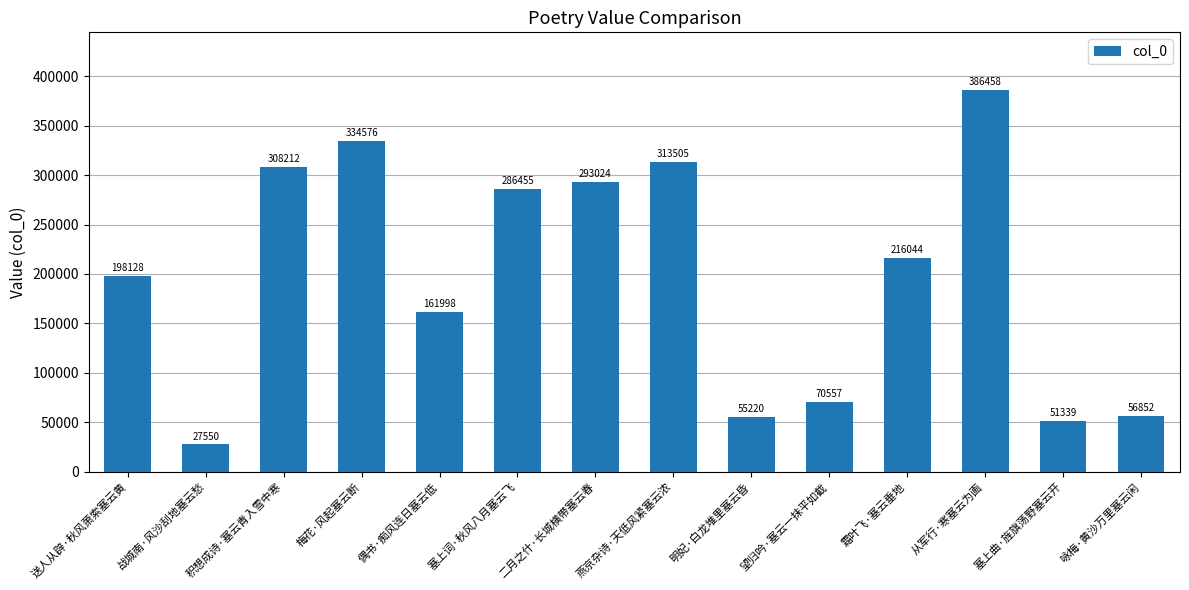

What is the approximate value at 战城南·风沙刮地塞云愁?

27550